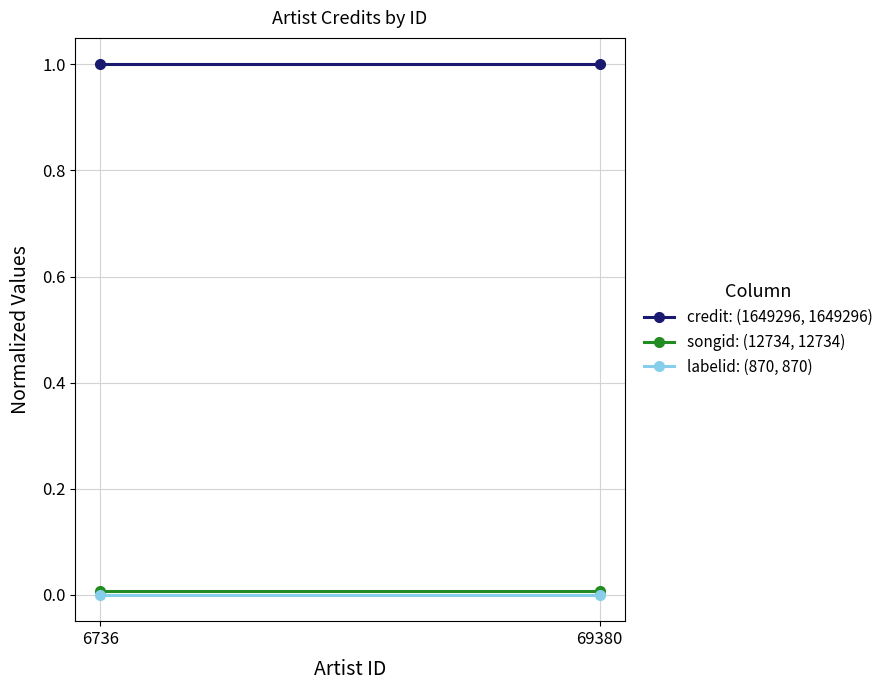

What is the maximum value shown in the chart?

1.0